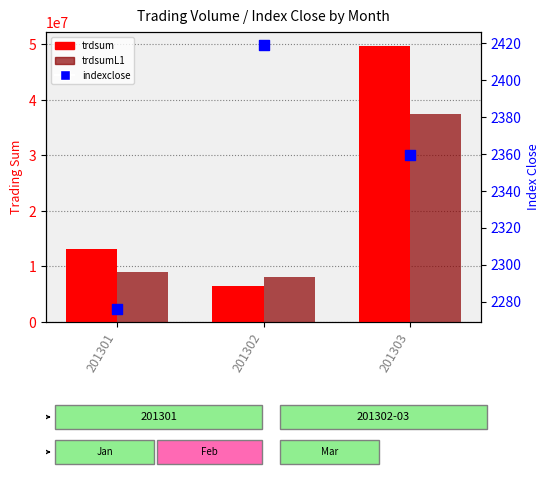

Which series contains the highest Y value?

trdsum